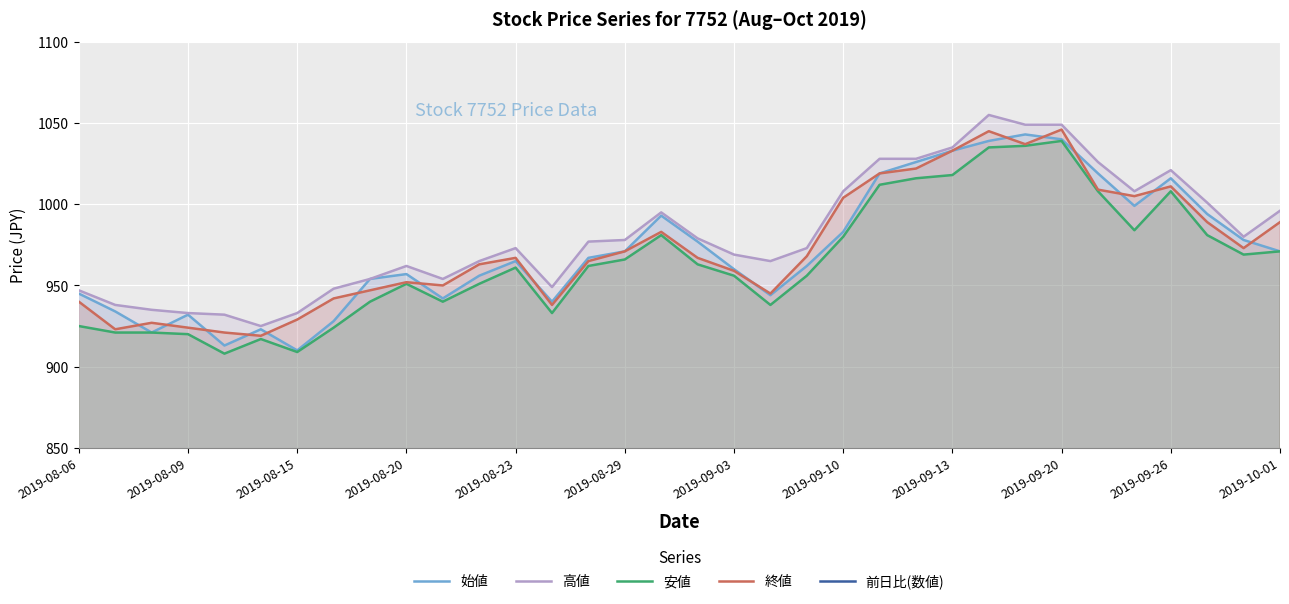

The 終値 series shows 296 at 2019-08-23. True or false?

False